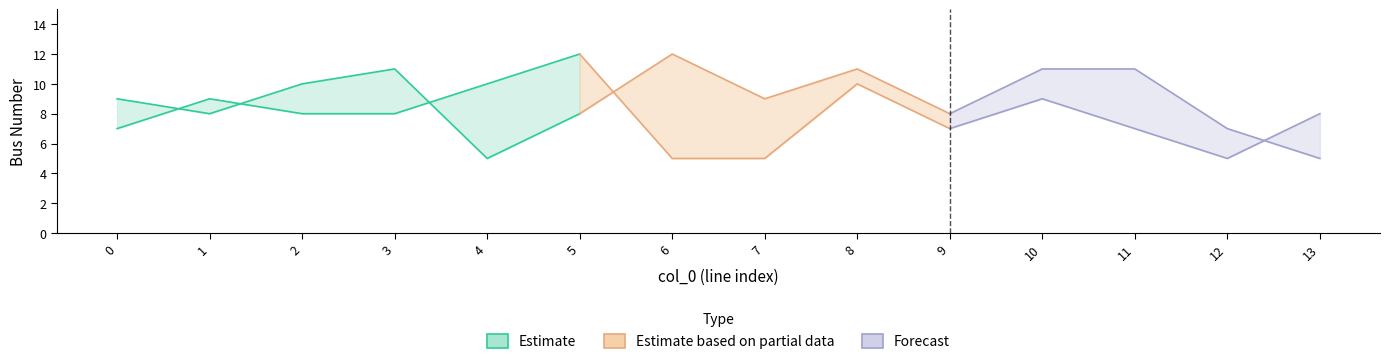

At which category does the chart reach its minimum across all series?

4